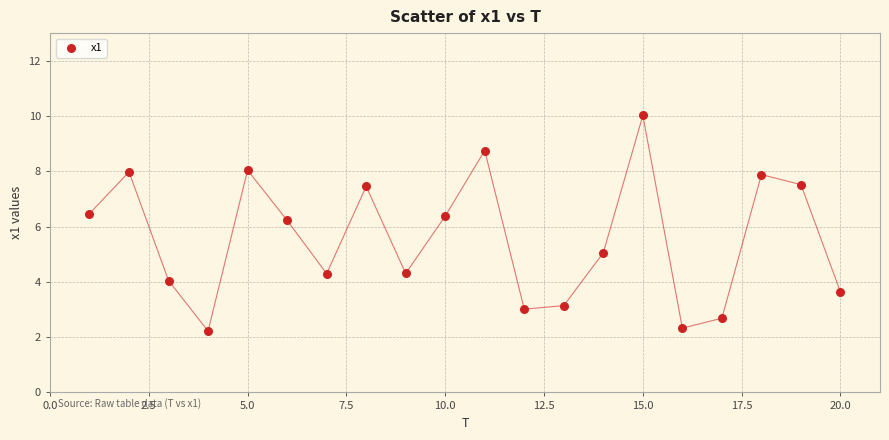

What Y value in the scatter plot is closest to 6?

6.2